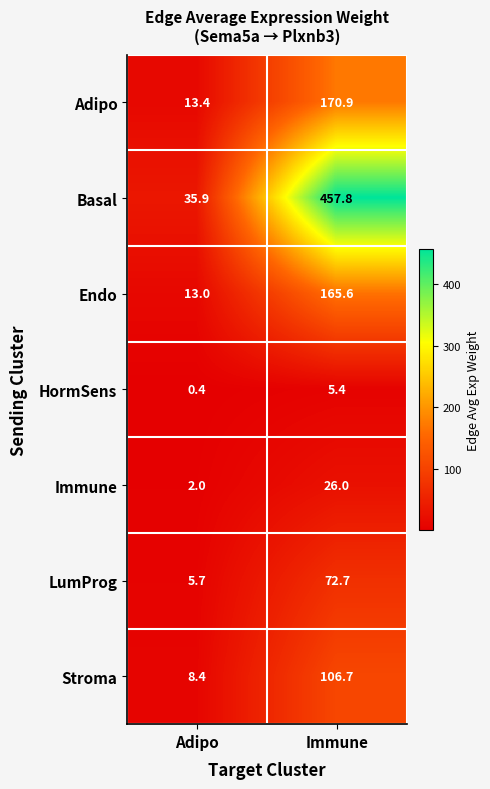

What is the total value across all series at Immune?

1005.1